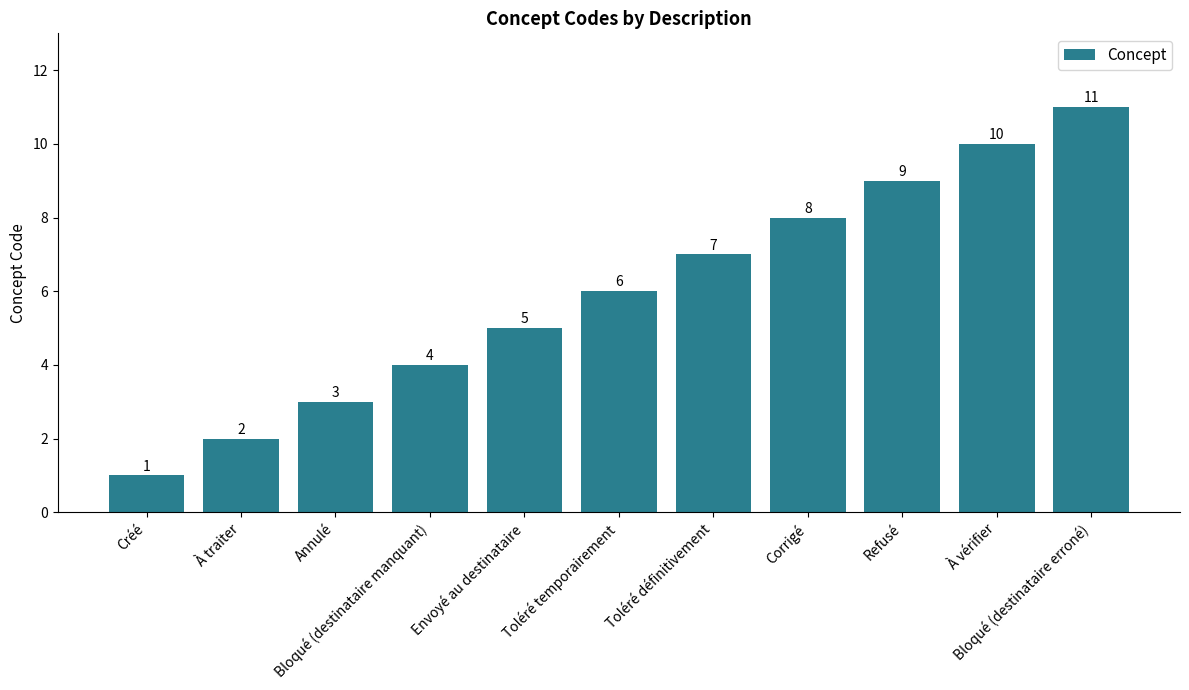

What is the greatest value displayed?

11